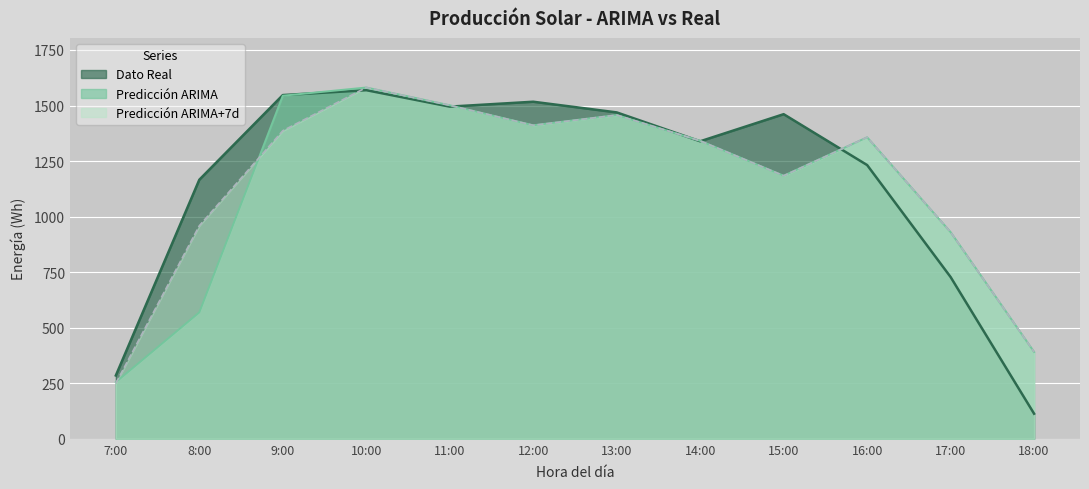

What is the difference between the second highest and minimum values in the Dato Real series?

1434.0